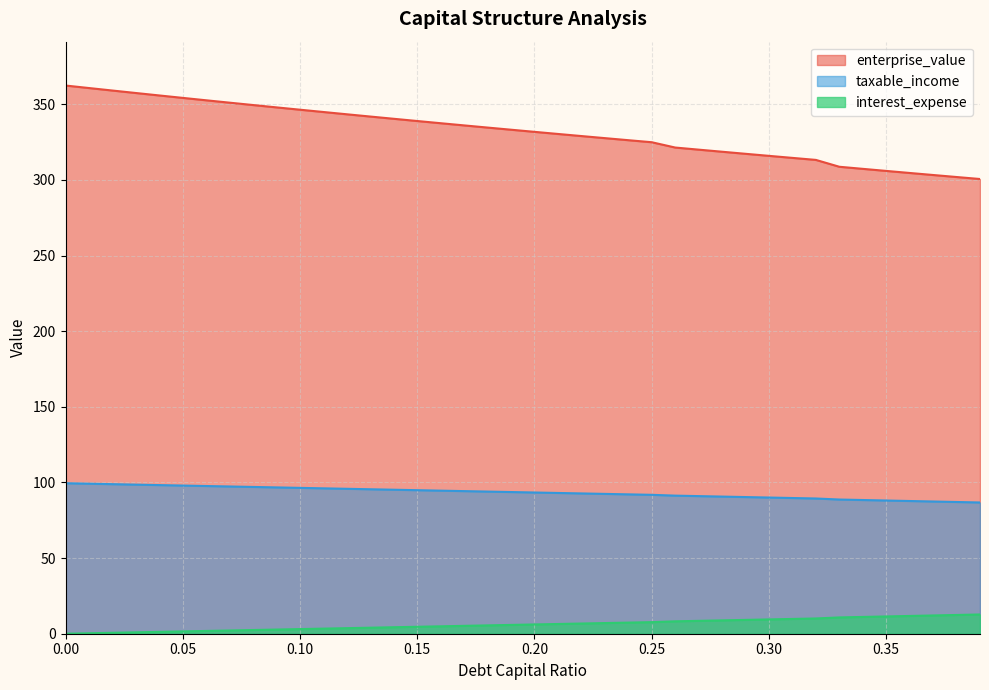

What position from the left is 0.02?

3